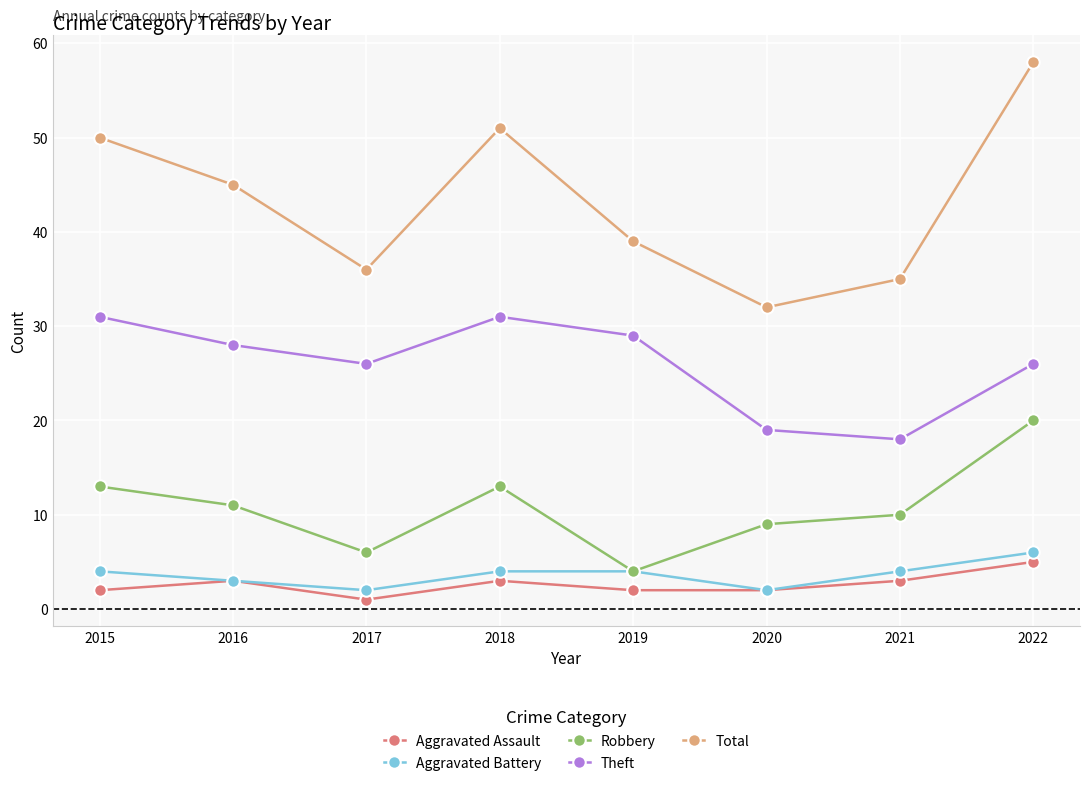

Which series changed the most between 2015 and 2017?

Total